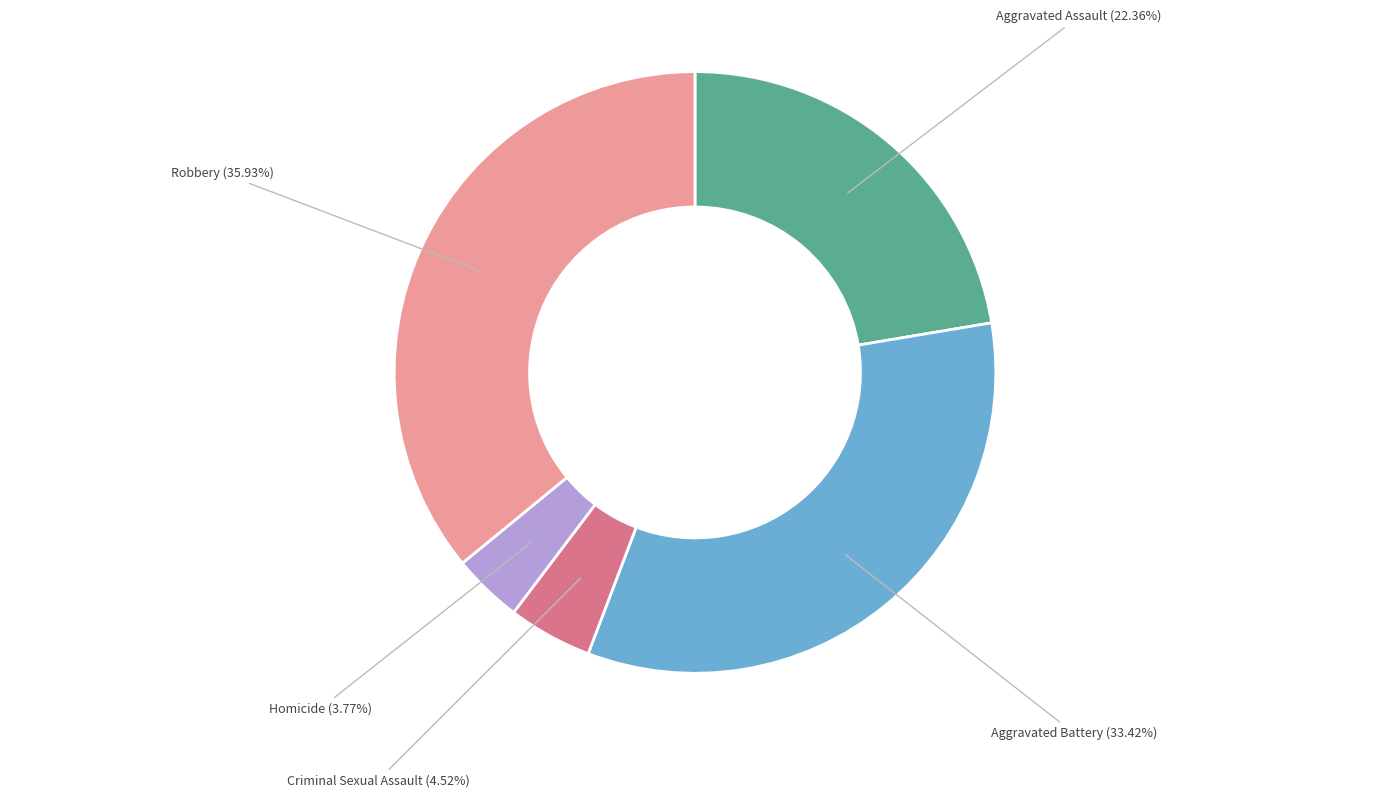

Is Criminal Sexual Assault the majority of the pie?

No